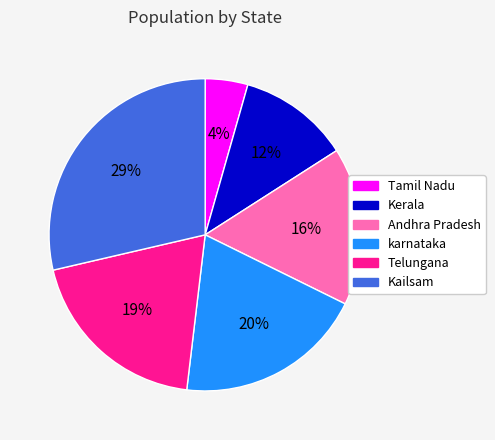

Is the sum of Tamil Nadu and Telungana greater than half?

No